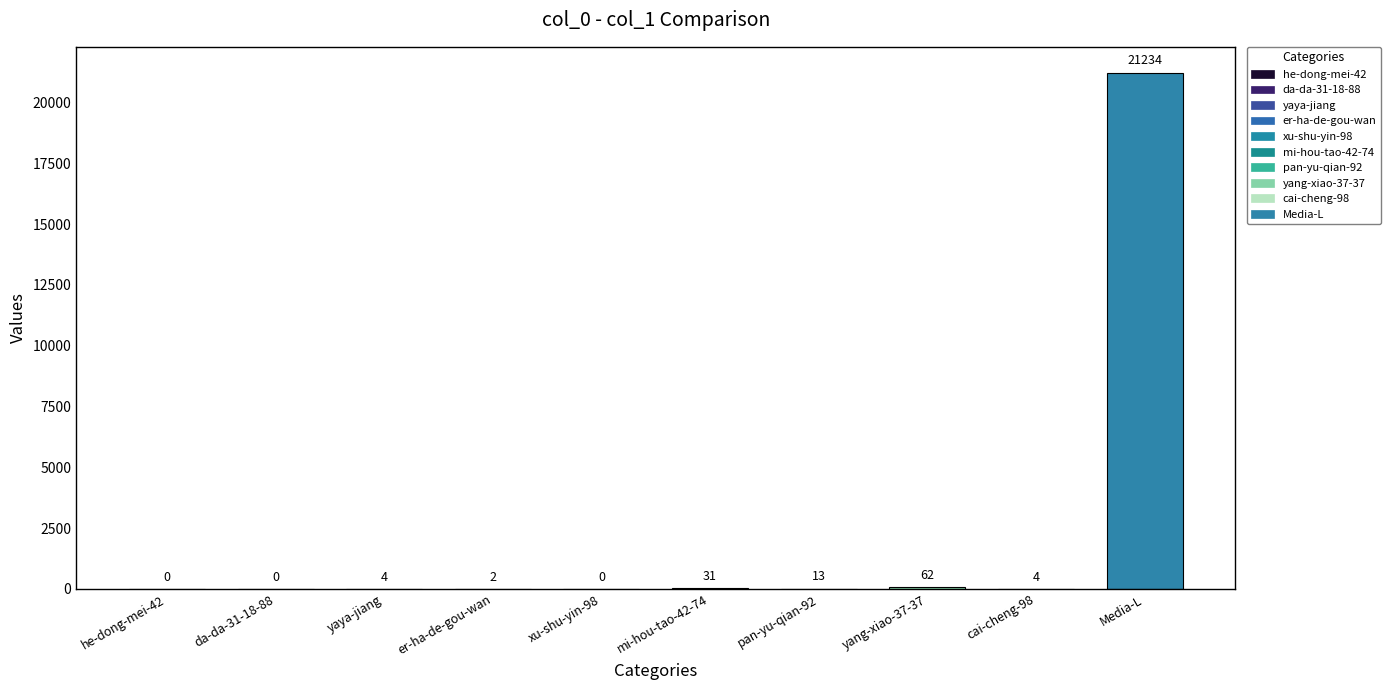

List the labels in order of value, smallest first.

he-dong-mei-42, da-da-31-18-88, xu-shu-yin-98, er-ha-de-gou-wan, yaya-jiang, cai-cheng-98, pan-yu-qian-92, mi-hou-tao-42-74, yang-xiao-37-37, Media-L